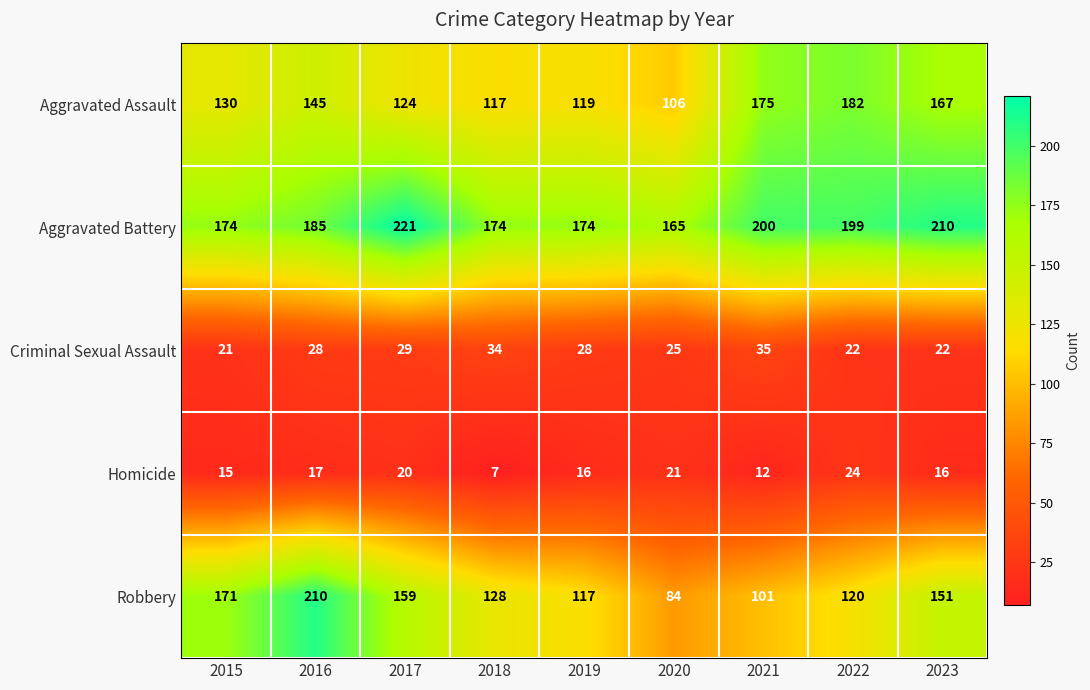

At which category is the sum across all series the highest?

2016